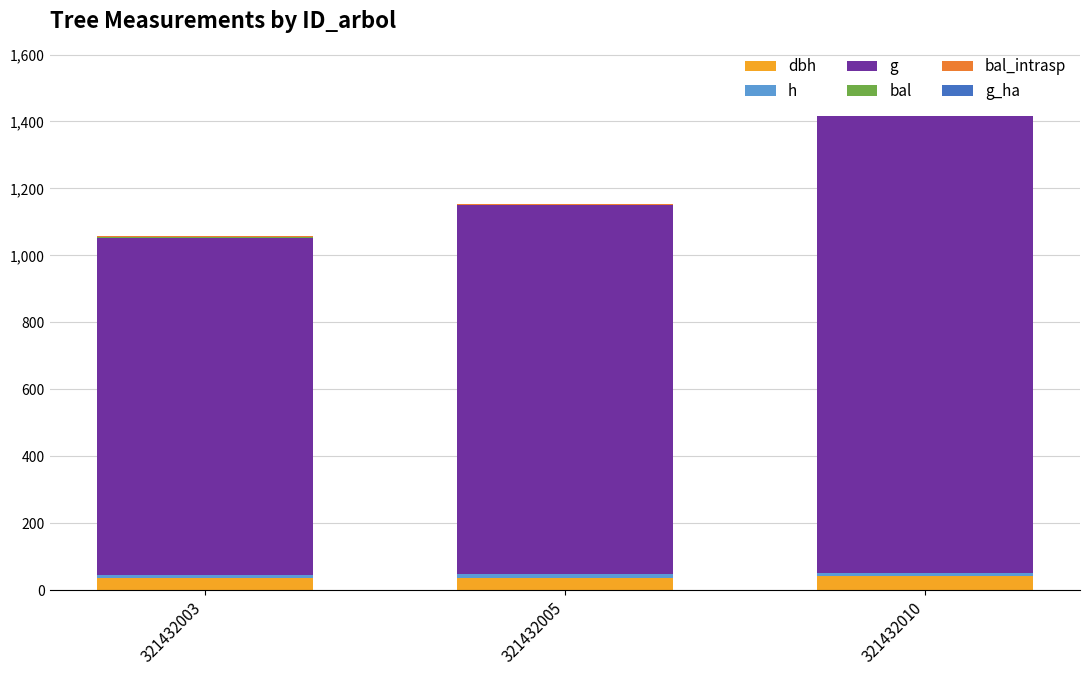

List the series in order of their peak value, highest first.

g, dbh, h, bal, bal_intrasp, g_ha